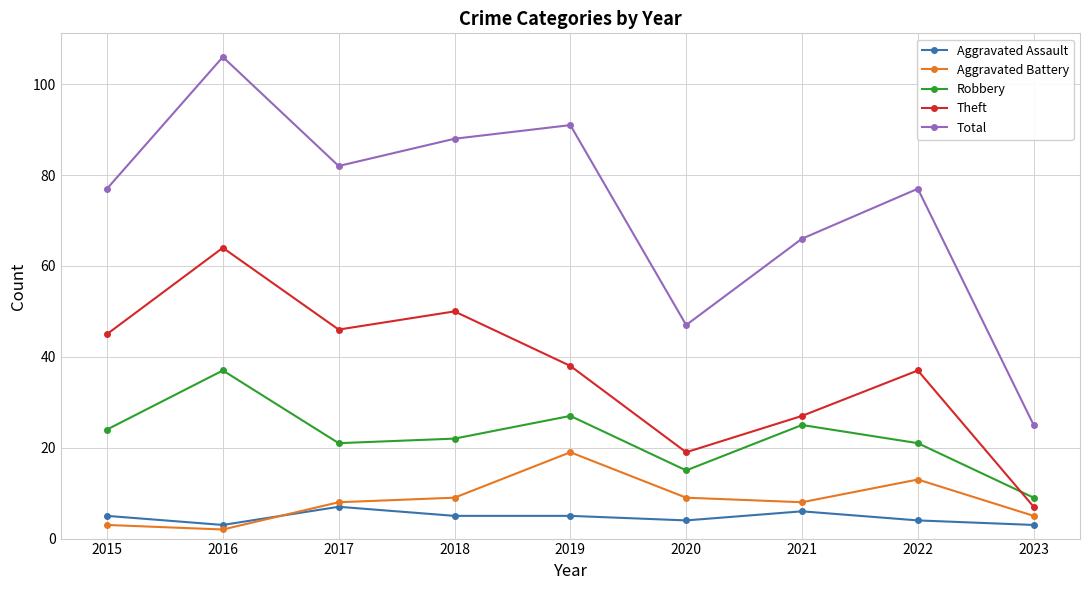

The value of Theft at 2016 is 21. True or false?

False